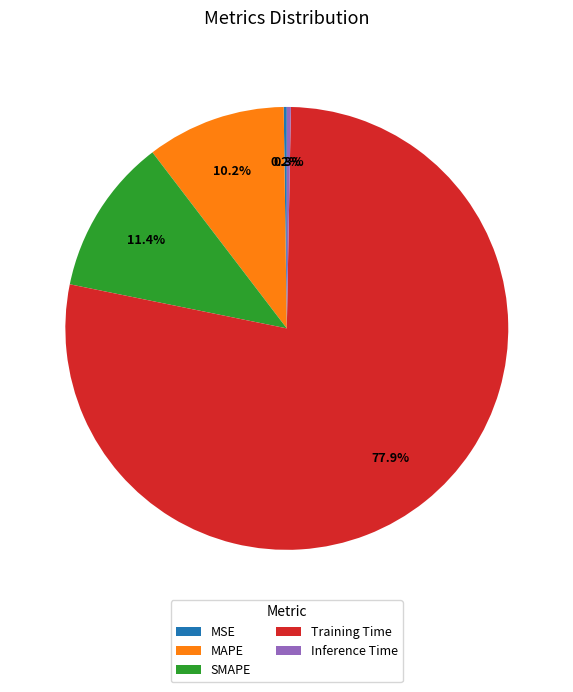

How much of the chart is everything except SMAPE?

88.6%